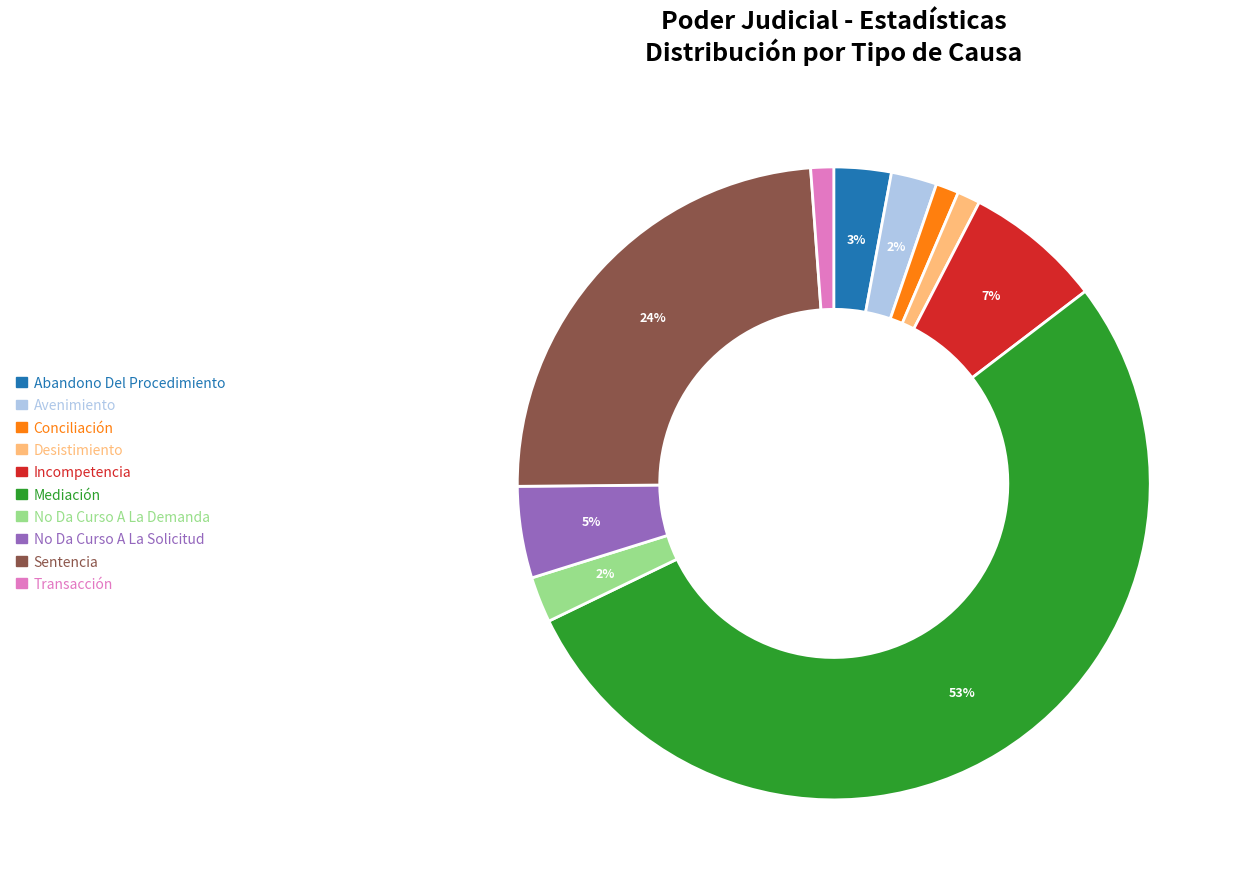

How many segments does this pie chart have?

10